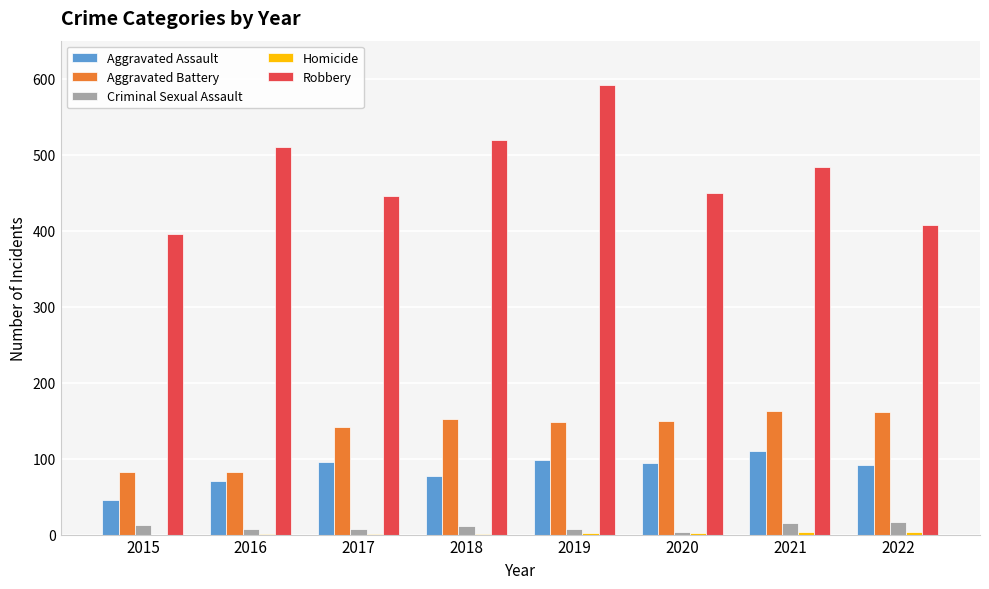

Is the value of Criminal Sexual Assault at 2017 greater than the value of Aggravated Assault at 2019?

No